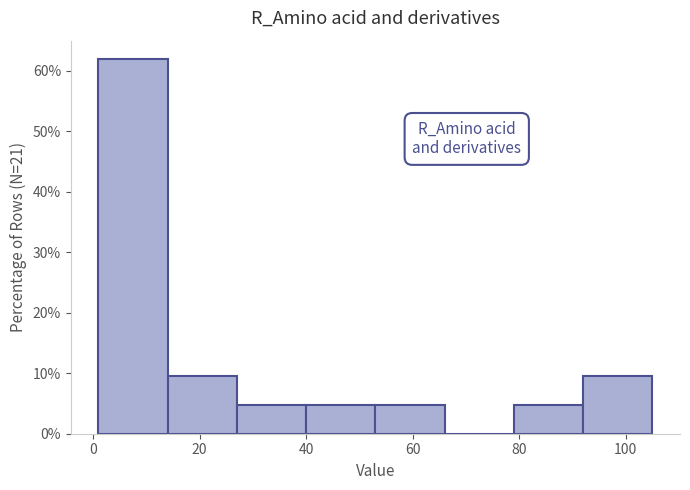

How tall is the bar that spans 79 to 92 on the x-axis? Neither the bar edges nor the heights are printed on the chart, so give them approximately, as read against the axes.

5